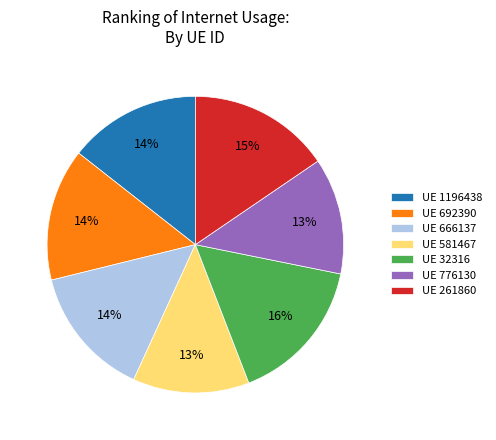

Do UE 32316 and UE 581467 together represent more than half of the pie?

No